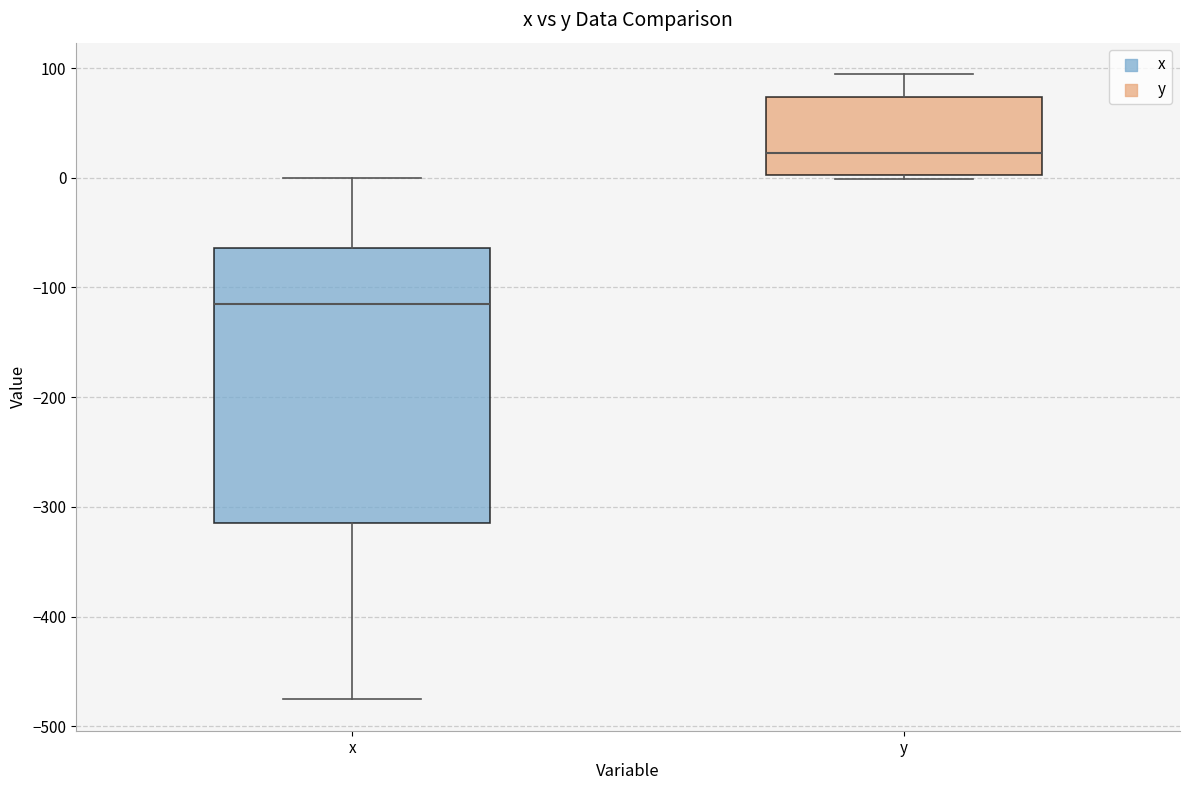

Reading left to right, read every box against the y-axis: the position of its median line, the range the box covers, and the ends of its whiskers. The values are not printed on the chart, so give them approximately, as read against the axis.

x: median -110, box -310 to -60, whiskers -480 to 0
y: median 20, box 0 to 70, whiskers 0 (just below the box's lower edge) to 90